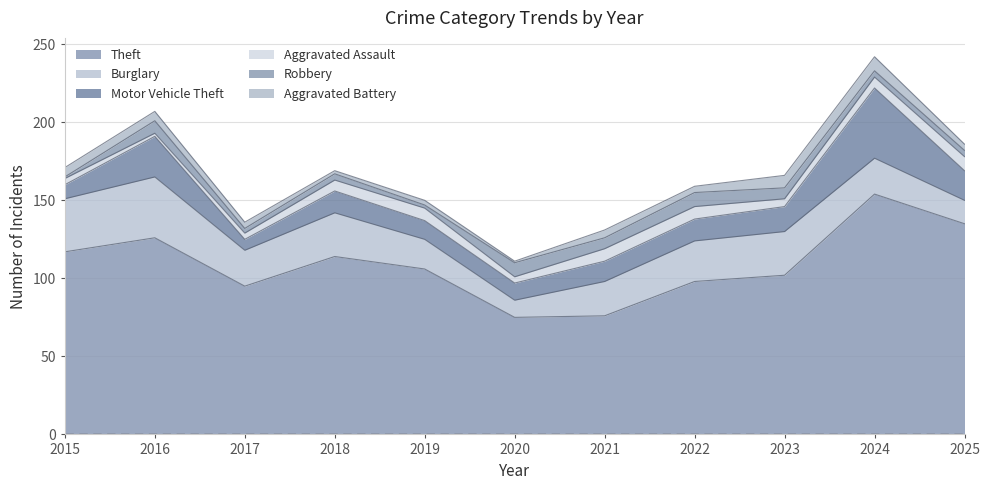

What is the difference between the maximum and minimum values in the Aggravated Assault series?

7